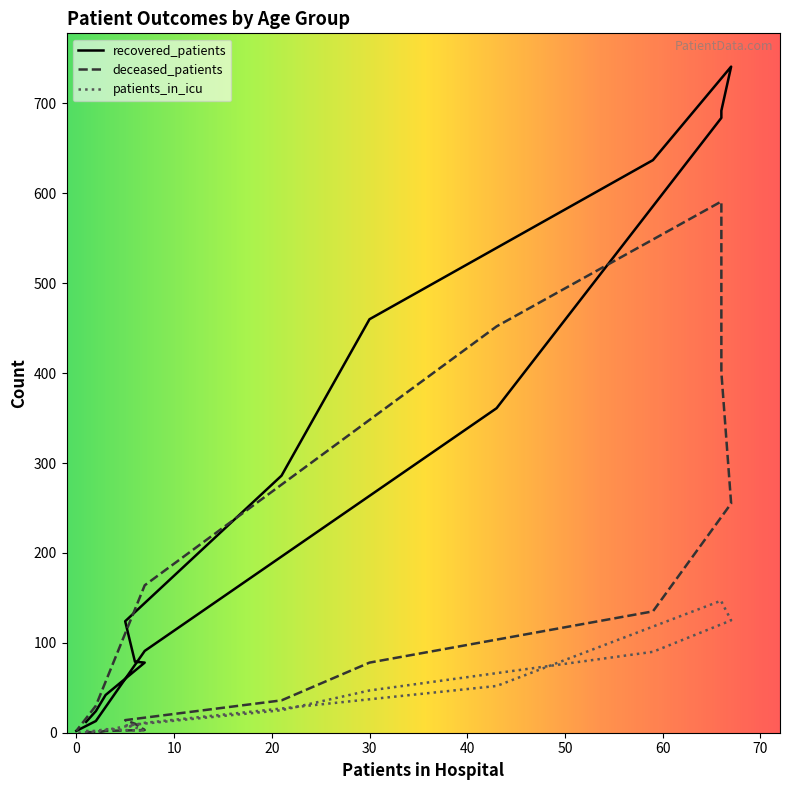

How many lines are shown in the chart?

3